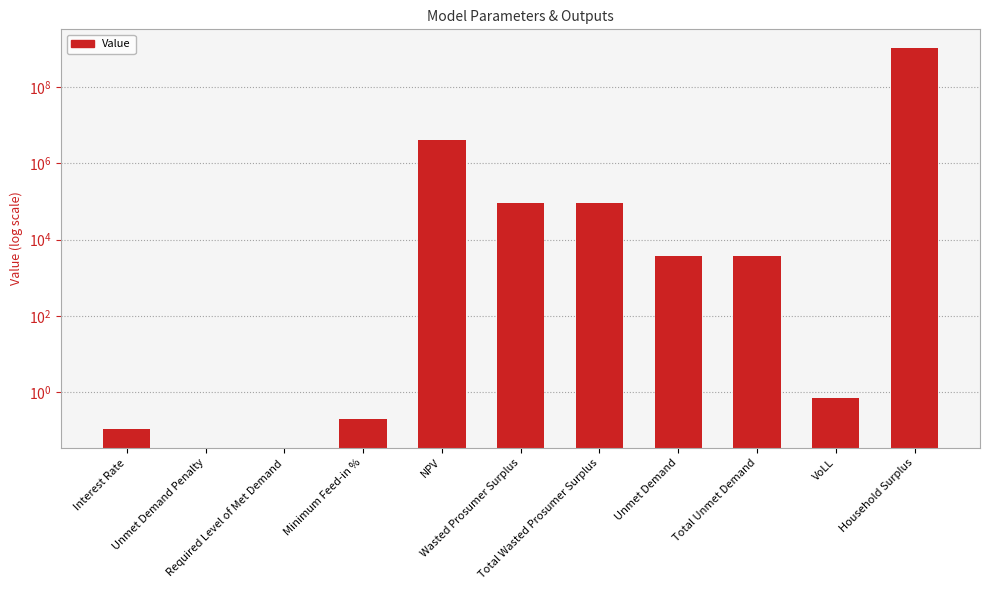

What is the value of the 1st bar from the left?

0.1